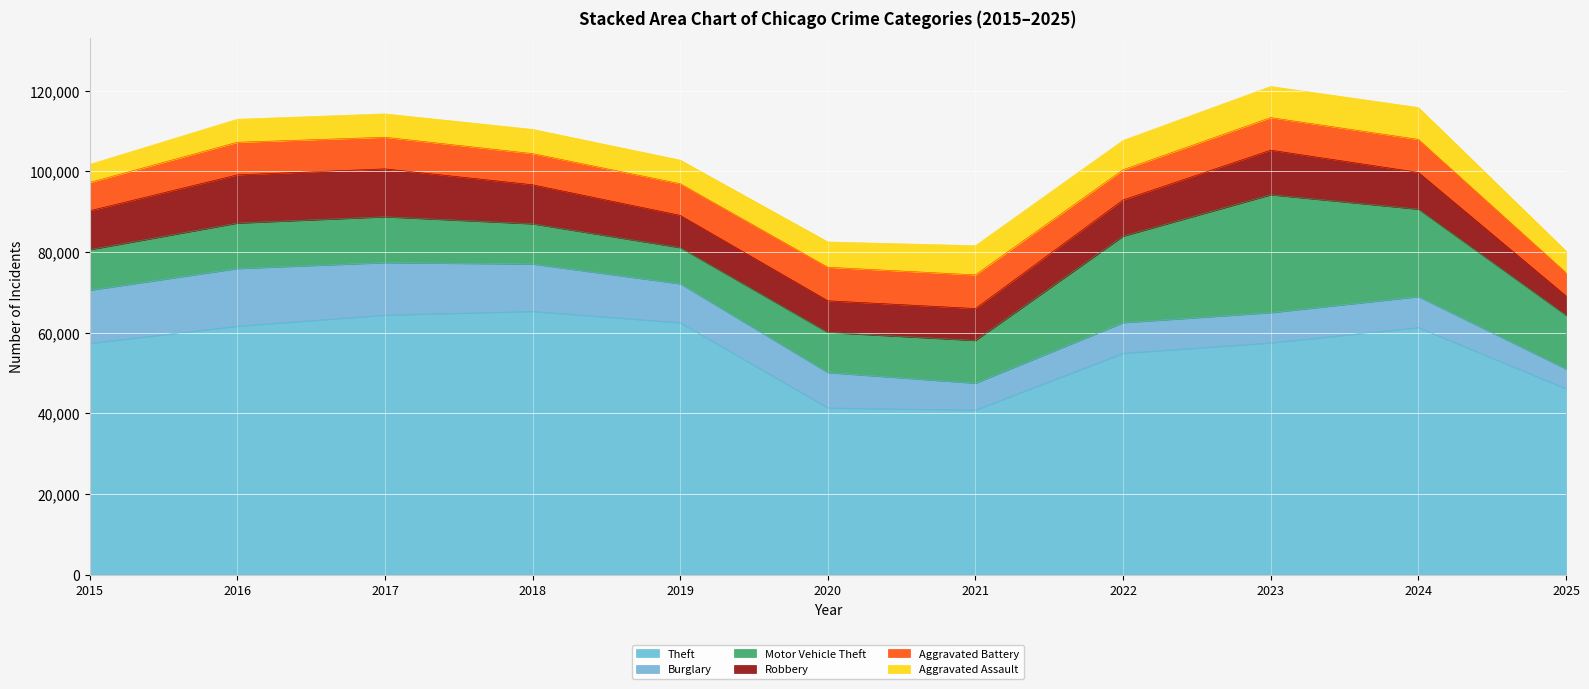

True or false: Theft and Motor Vehicle Theft intersect in this chart.

False